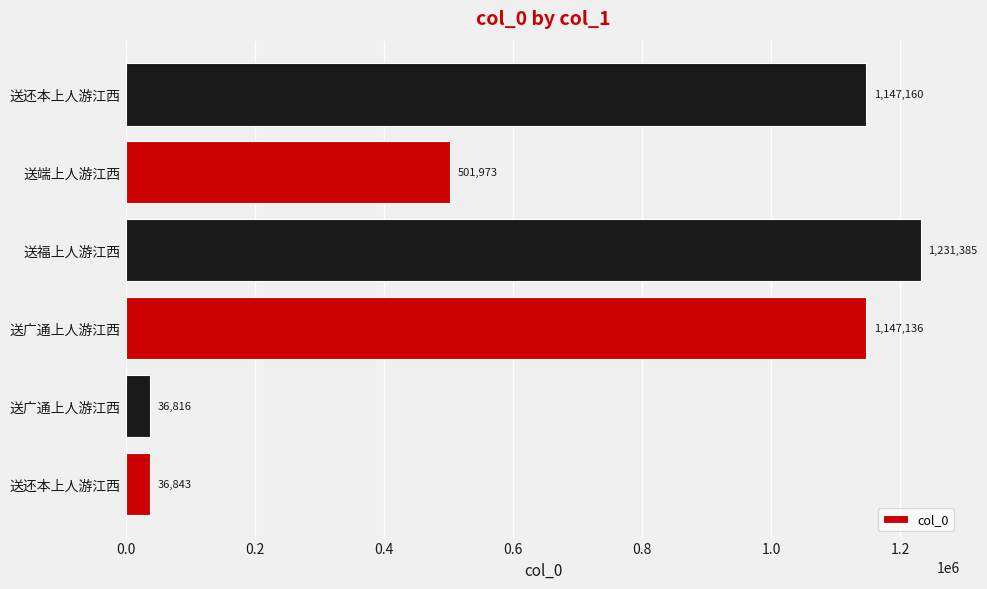

Count the number of data series in this chart.

1